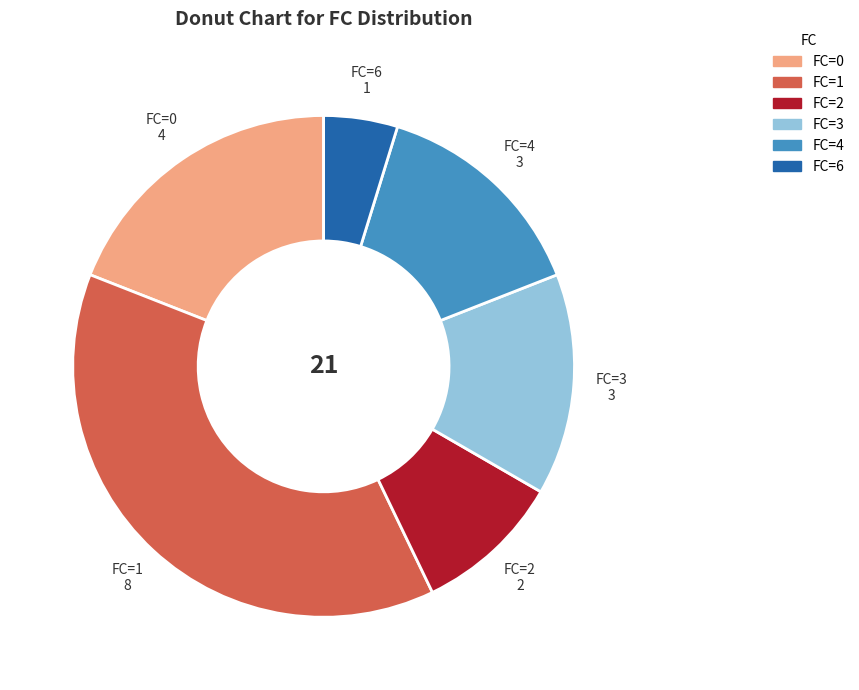

What is the ratio of the value at FC=0 to the value at FC=3?

1.3